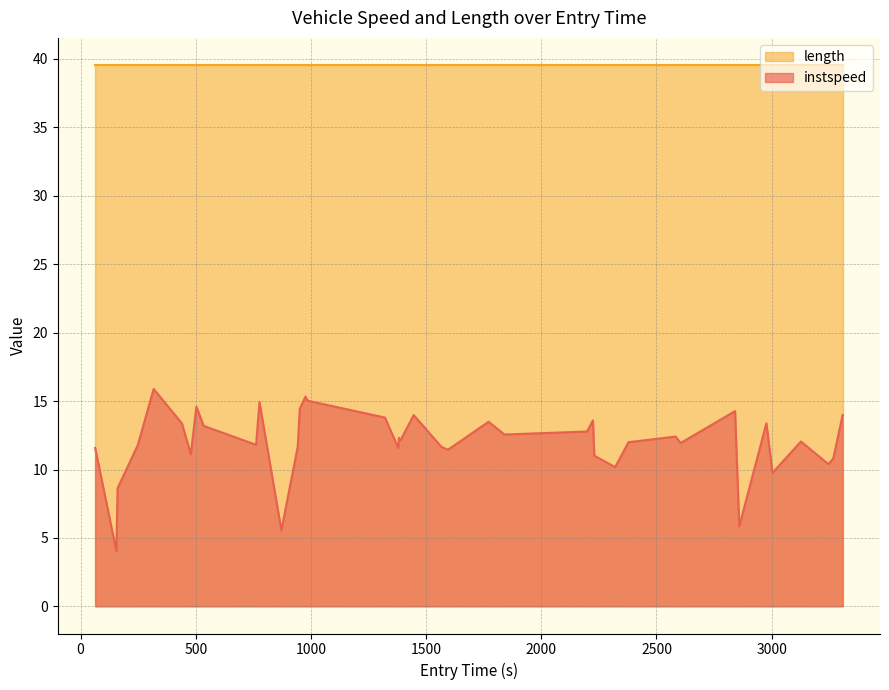

True or false: instspeed and length intersect in this chart.

False